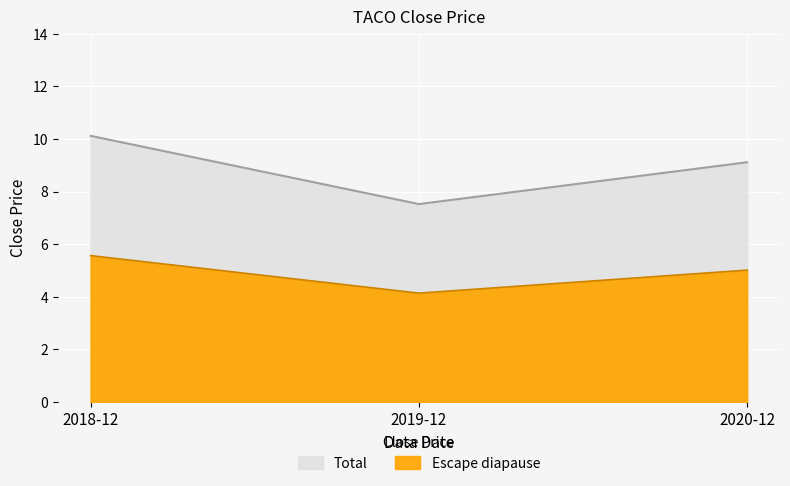

What is the minimum value shown in the chart?

7.5